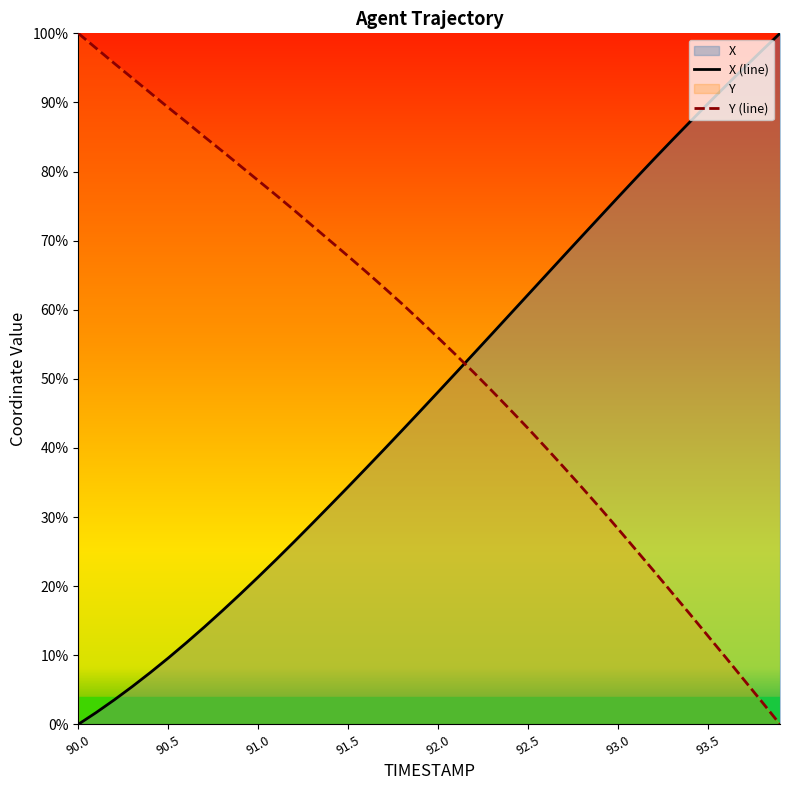

At which label is X closest to 50?

92.1